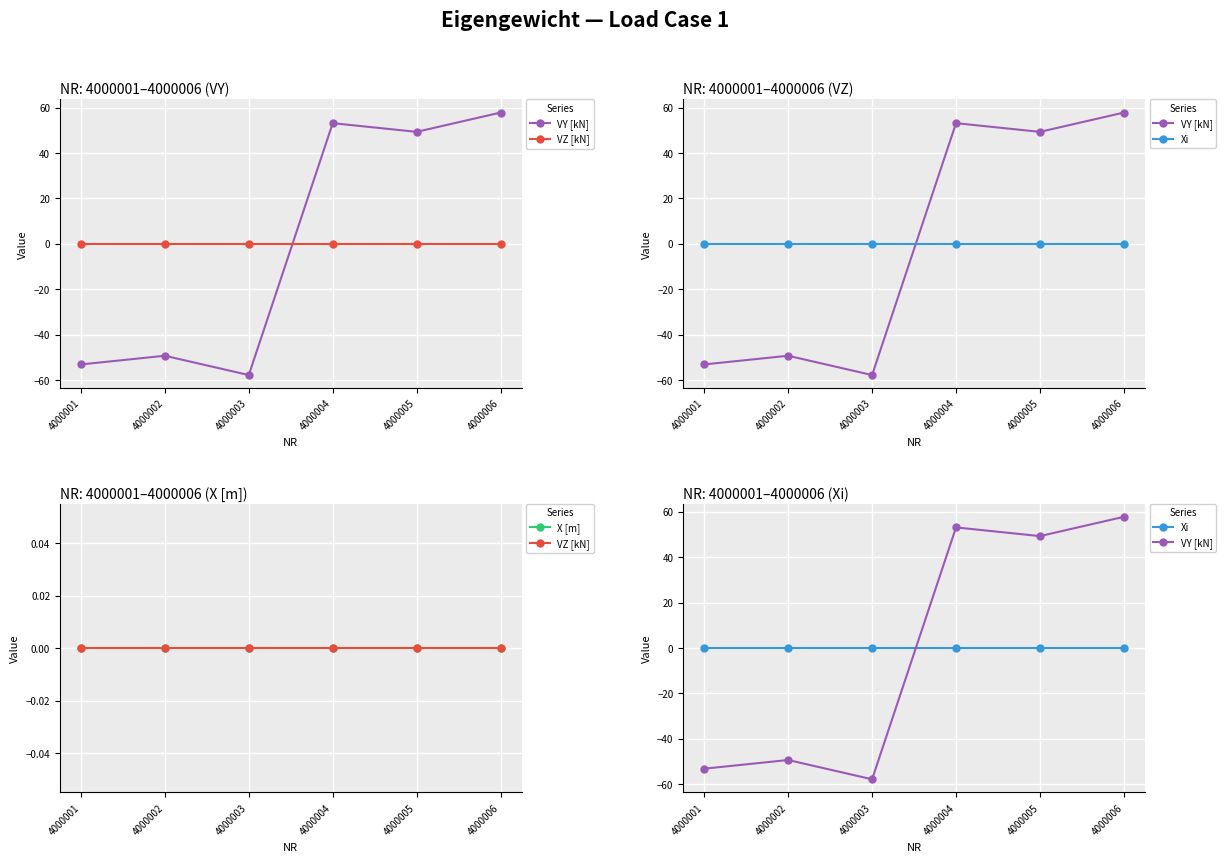

True or false: VZ [kN] has more than 0 points higher than both neighbors.

False